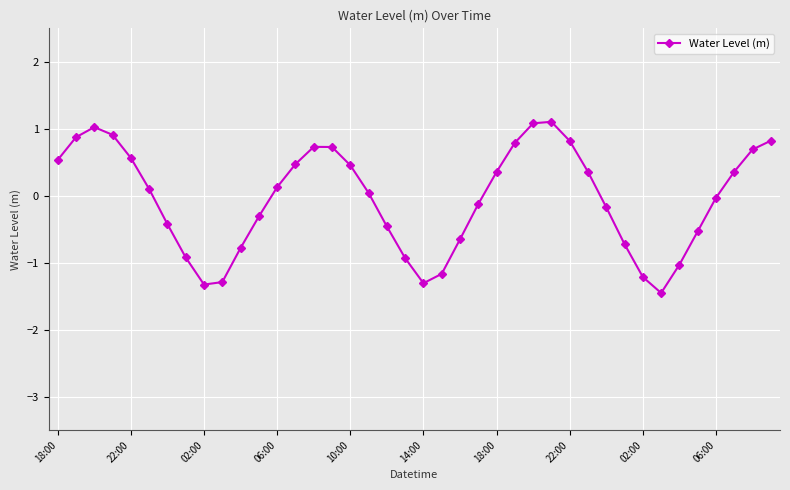

What is the smallest value displayed?

-1.5